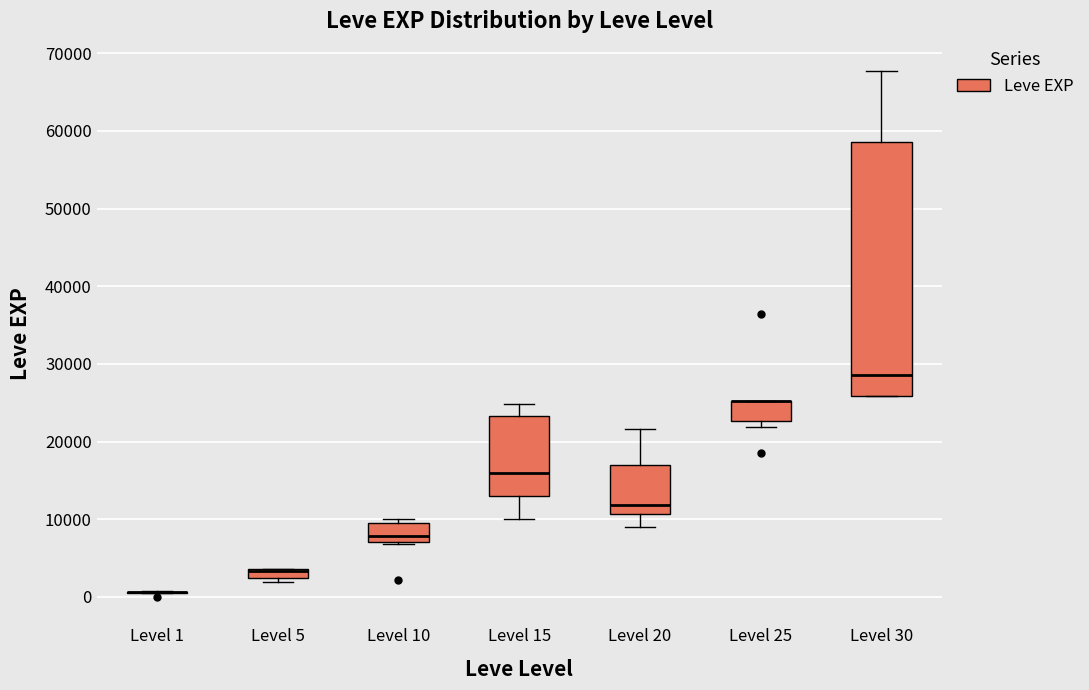

Where is the upper edge of the box for Level 25 on the y-axis? The values are not printed on the chart, so give them approximately, as read against the axis.

25000